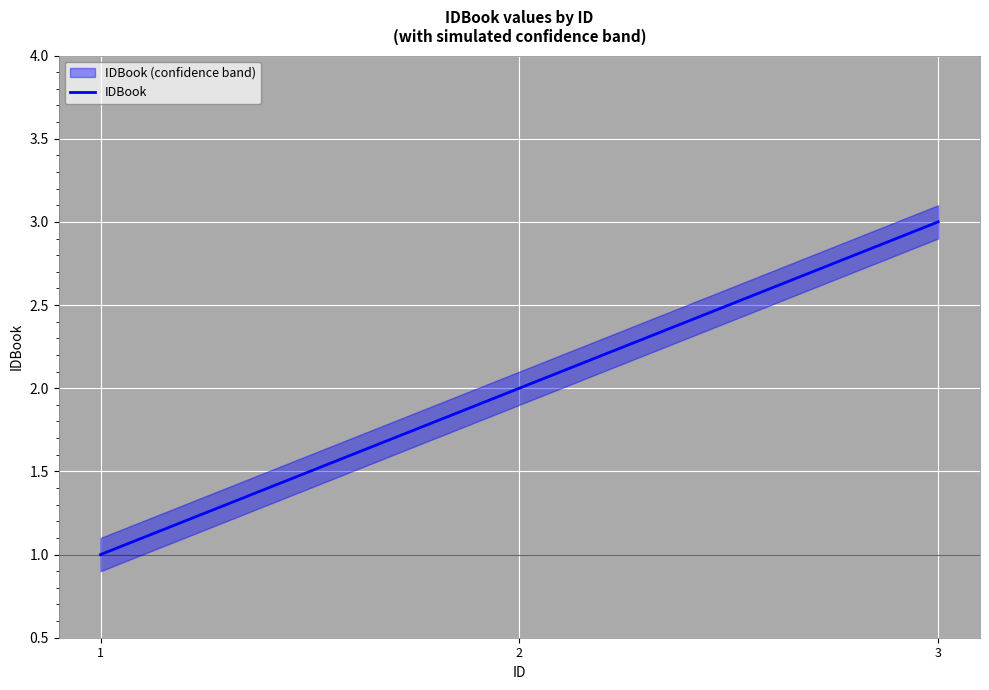

At which label does the data first exceed 2?

3